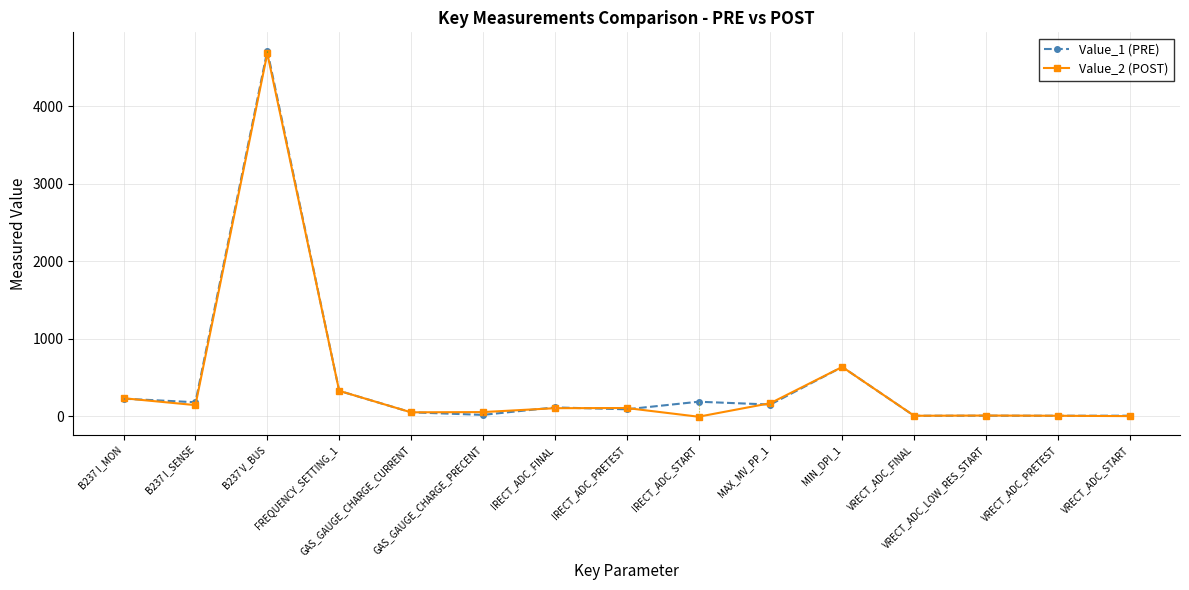

At which label is Value_1 (PRE) closest to 2362?

MIN_DPI_1